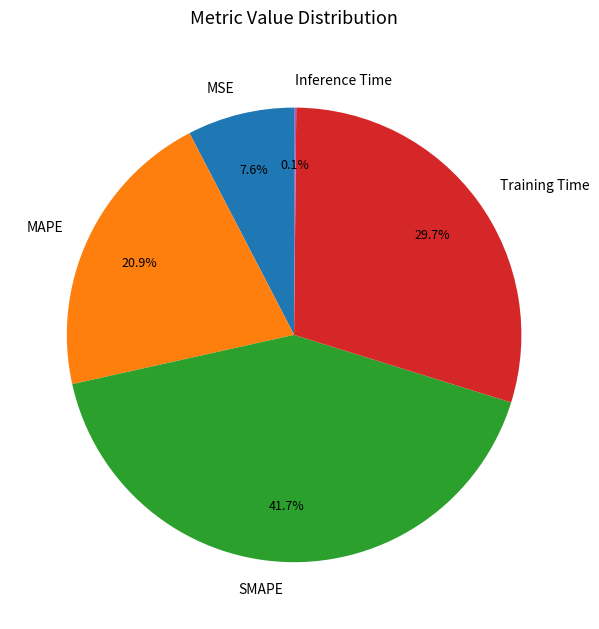

Is there a majority slice in this chart?

No